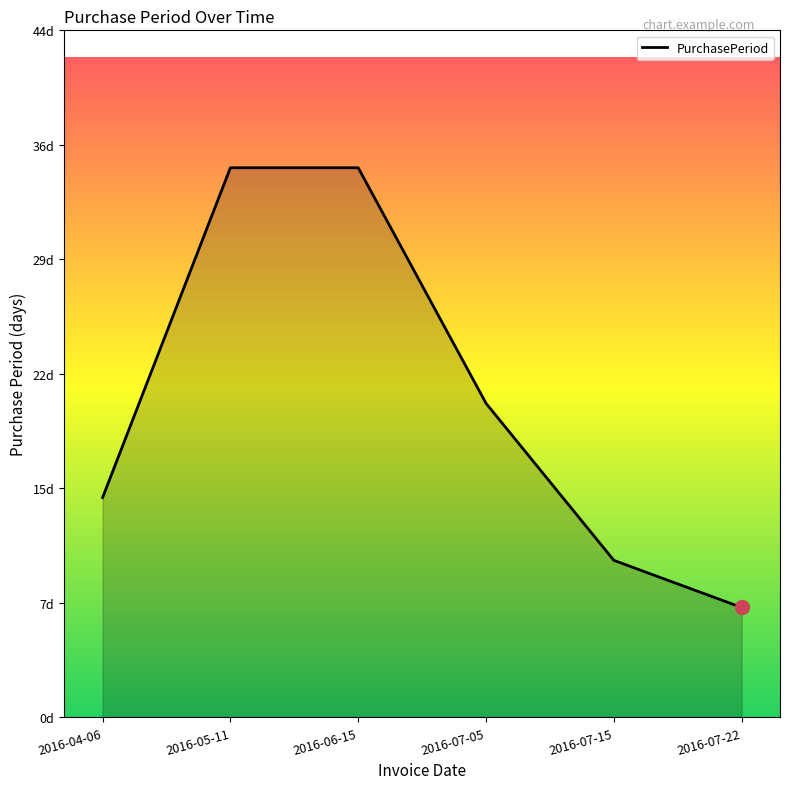

Between 2016-05-11 and 2016-06-15, which is larger?

2016-05-11